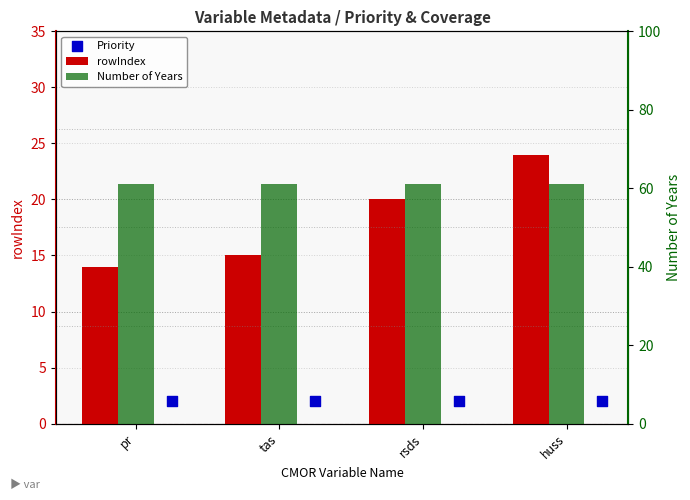

What are all the series names shown in the legend?

rowIndex, Priority, Number of Years